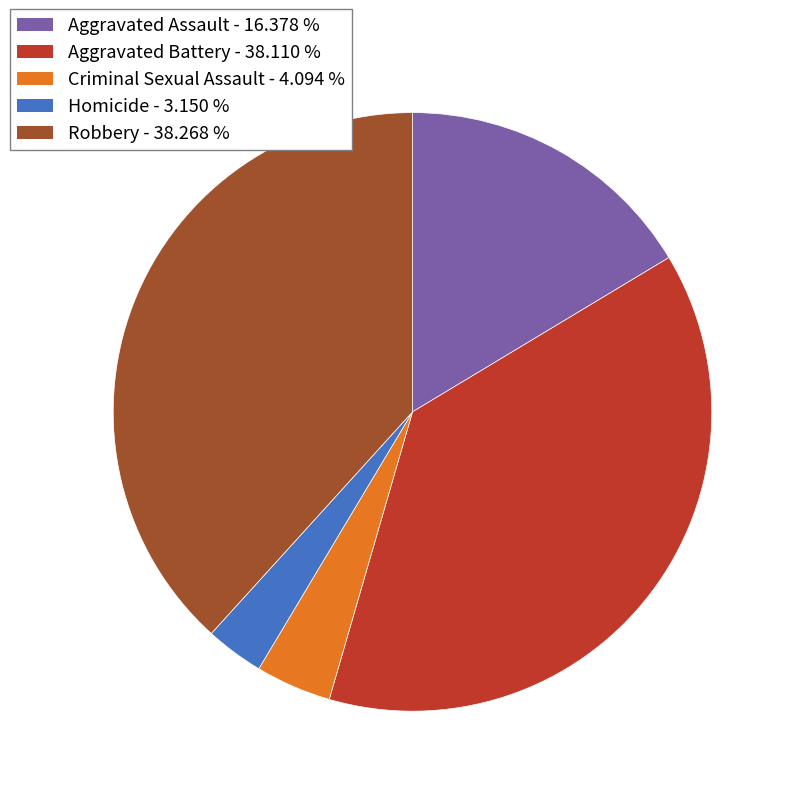

Is the sum of Aggravated Assault and Criminal Sexual Assault greater than half?

No